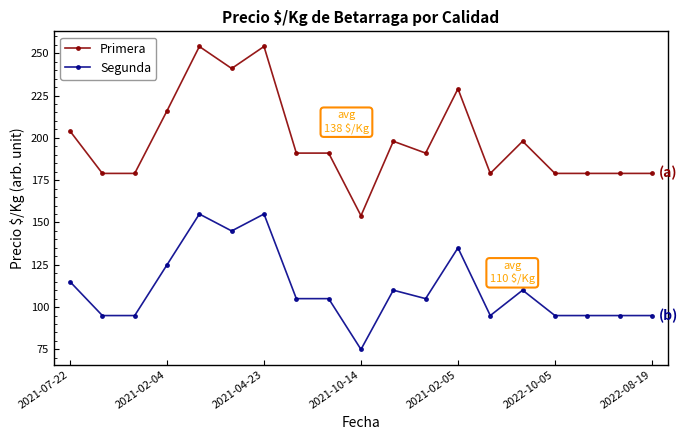

True or false: Segunda and Primera cross at least once.

False